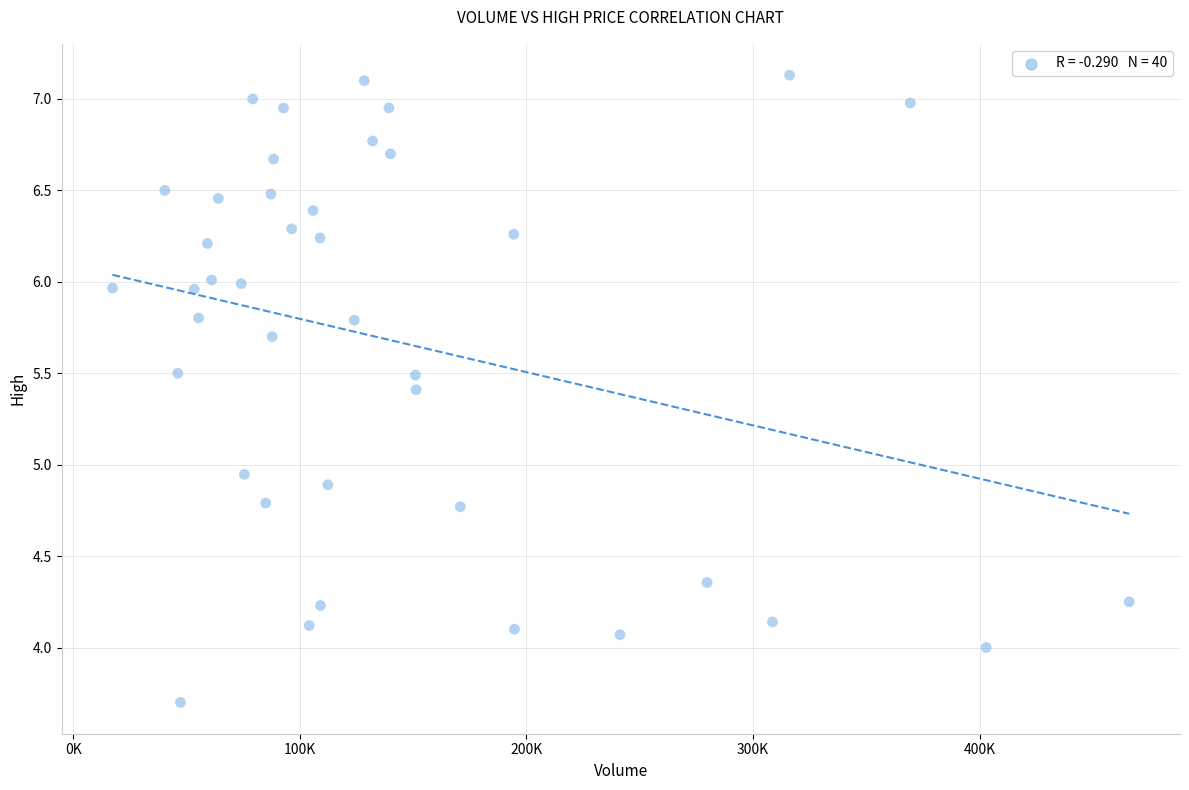

What is the range of X values (max minus min)?

448700.0